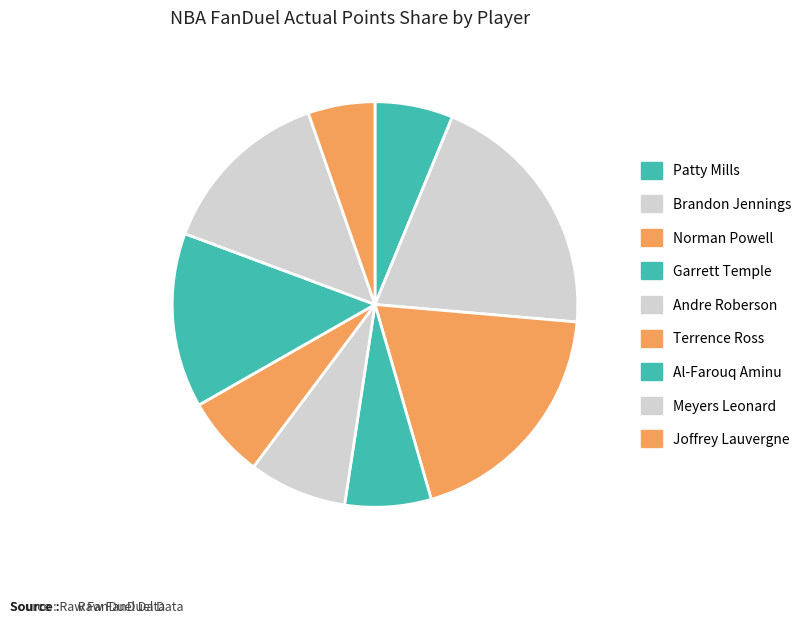

How many slices are in this pie chart?

9